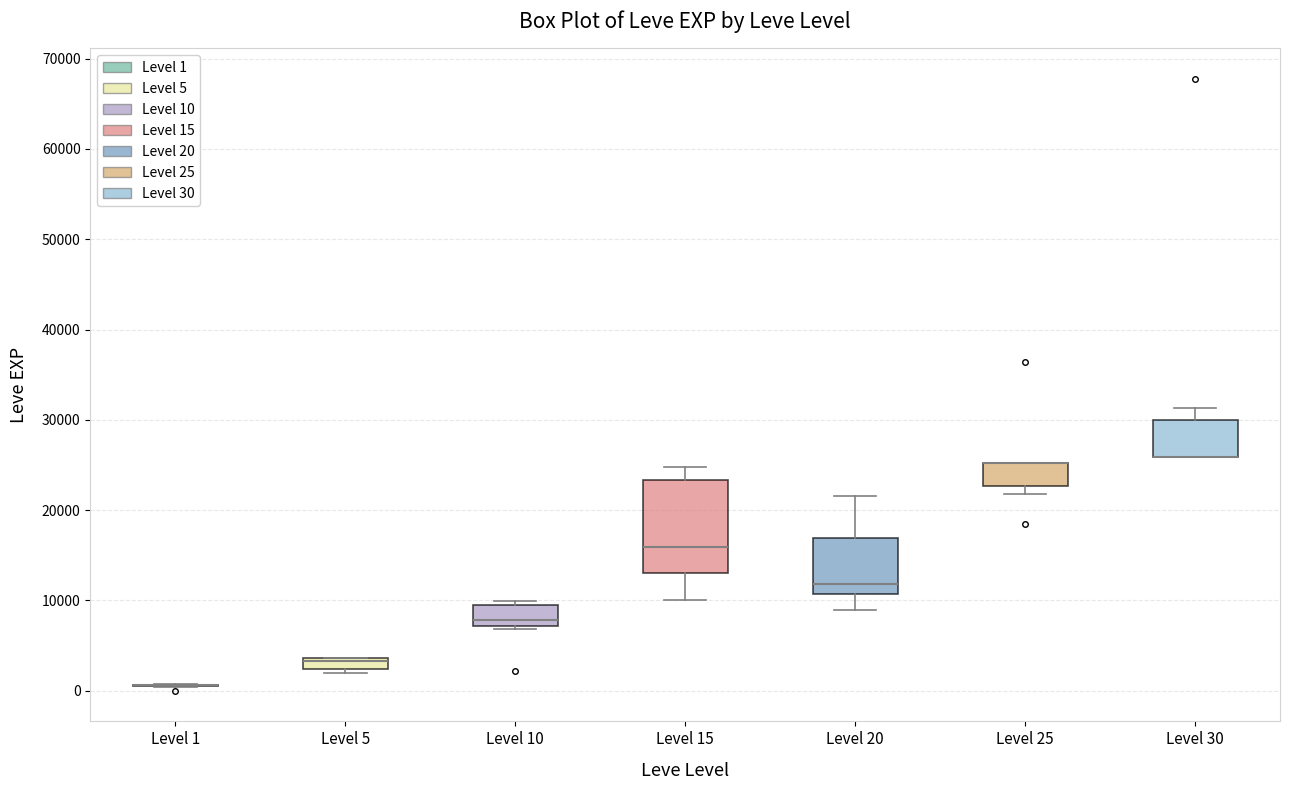

Comparing the boxes themselves (not the whiskers), which one is the tallest?

Level 15